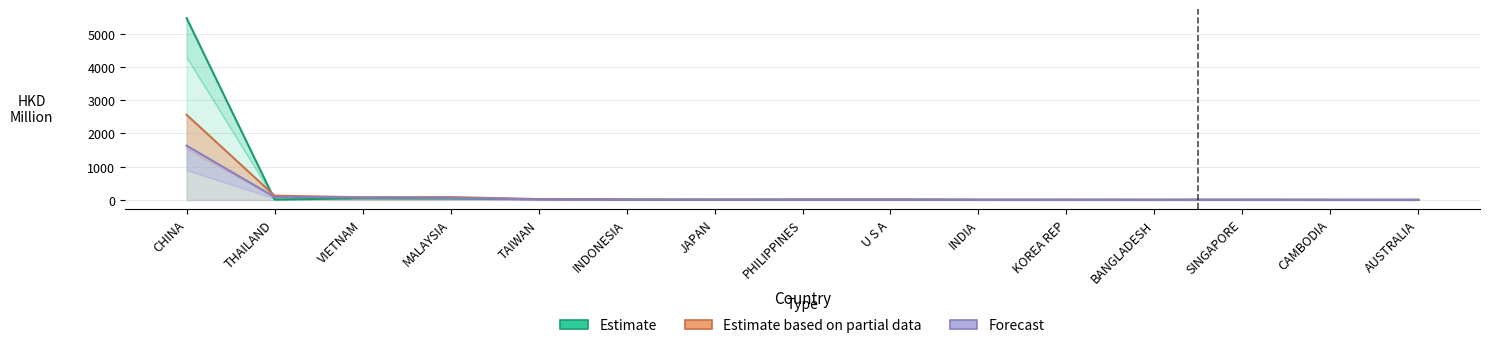

After their last crossing, which series has the higher values: Estimate or Estimate based on partial data?

Estimate based on partial data